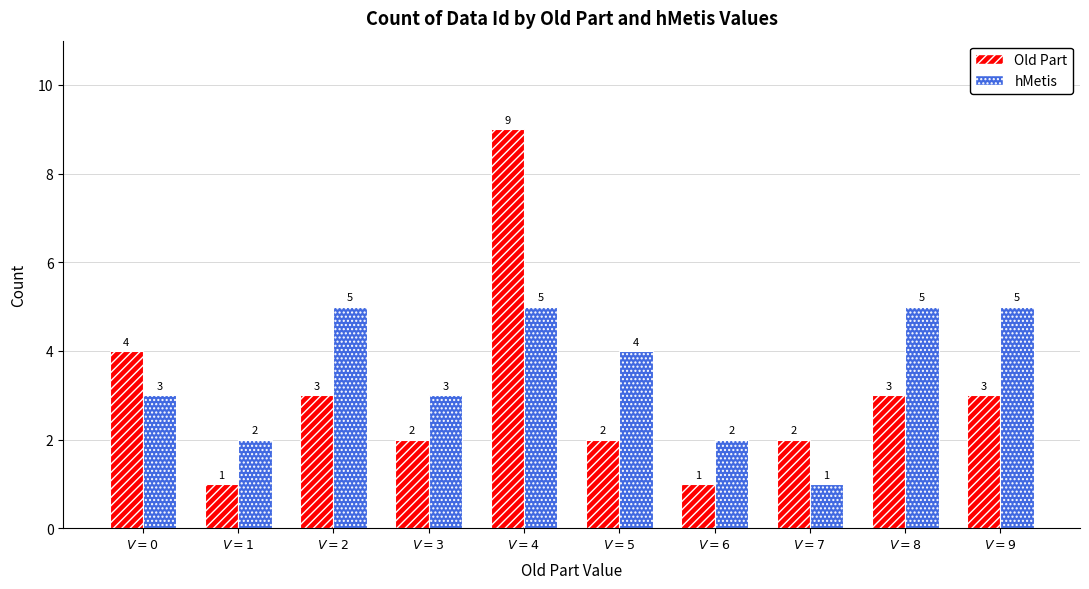

The hMetis series shows 1 at $V = 1$. True or false?

False